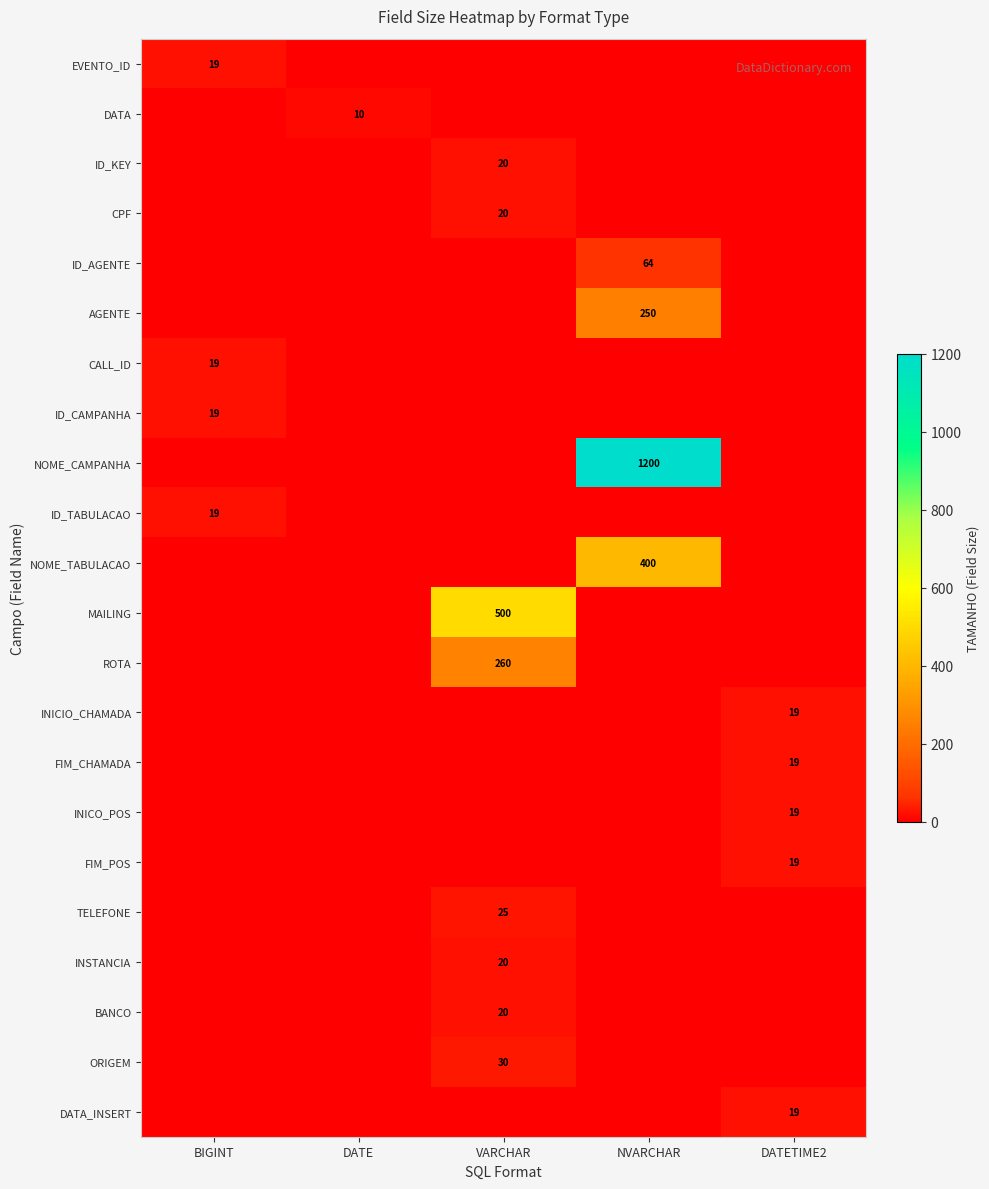

Between DATETIME2 and DATE, which is larger?

DATETIME2